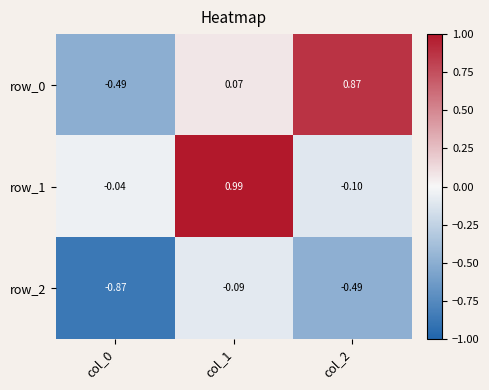

At which label does row_1 first exceed 0?

col_1